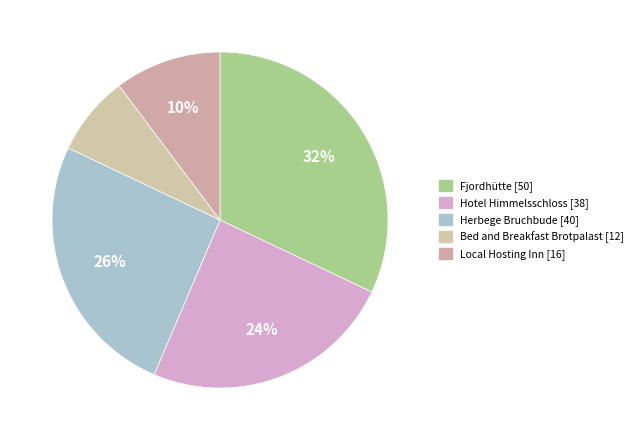

How many slices are in this pie chart?

5